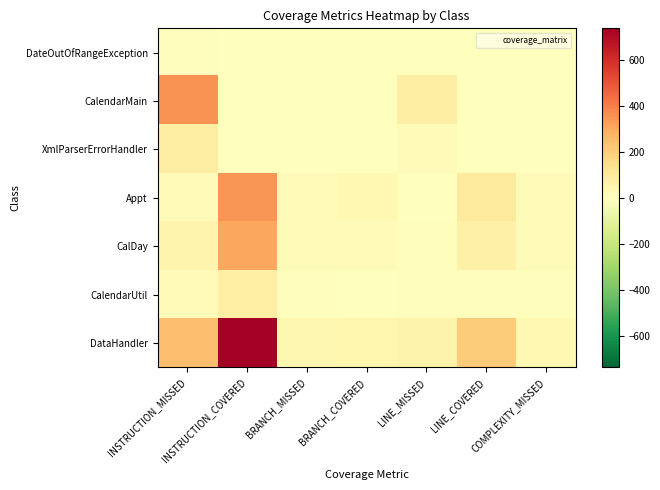

Reading left to right, extract all data points from this chart.

DateOutOfRangeException: INSTRUCTION_MISSED=7	INSTRUCTION_COVERED=0	BRANCH_MISSED=0	BRANCH_COVERED=0	LINE_MISSED=0	LINE_COVERED=0	COMPLEXITY_MISSED=0
CalendarMain: INSTRUCTION_MISSED=357	INSTRUCTION_COVERED=0	BRANCH_MISSED=4	BRANCH_COVERED=0	LINE_MISSED=76	LINE_COVERED=0	COMPLEXITY_MISSED=4
XmlParserErrorHandler: INSTRUCTION_MISSED=76	INSTRUCTION_COVERED=3	BRANCH_MISSED=2	BRANCH_COVERED=0	LINE_MISSED=13	LINE_COVERED=1	COMPLEXITY_MISSED=5
Appt: INSTRUCTION_MISSED=20	INSTRUCTION_COVERED=349	BRANCH_MISSED=13	BRANCH_COVERED=31	LINE_MISSED=4	LINE_COVERED=95	COMPLEXITY_MISSED=13
CalDay: INSTRUCTION_MISSED=47	INSTRUCTION_COVERED=309	BRANCH_MISSED=12	BRANCH_COVERED=16	LINE_MISSED=10	LINE_COVERED=66	COMPLEXITY_MISSED=13
CalendarUtil: INSTRUCTION_MISSED=20	INSTRUCTION_COVERED=71	BRANCH_MISSED=7	BRANCH_COVERED=3	LINE_MISSED=6	LINE_COVERED=7	COMPLEXITY_MISSED=6
DataHandler: INSTRUCTION_MISSED=246	INSTRUCTION_COVERED=739	BRANCH_MISSED=39	BRANCH_COVERED=41	LINE_MISSED=54	LINE_COVERED=206	COMPLEXITY_MISSED=33